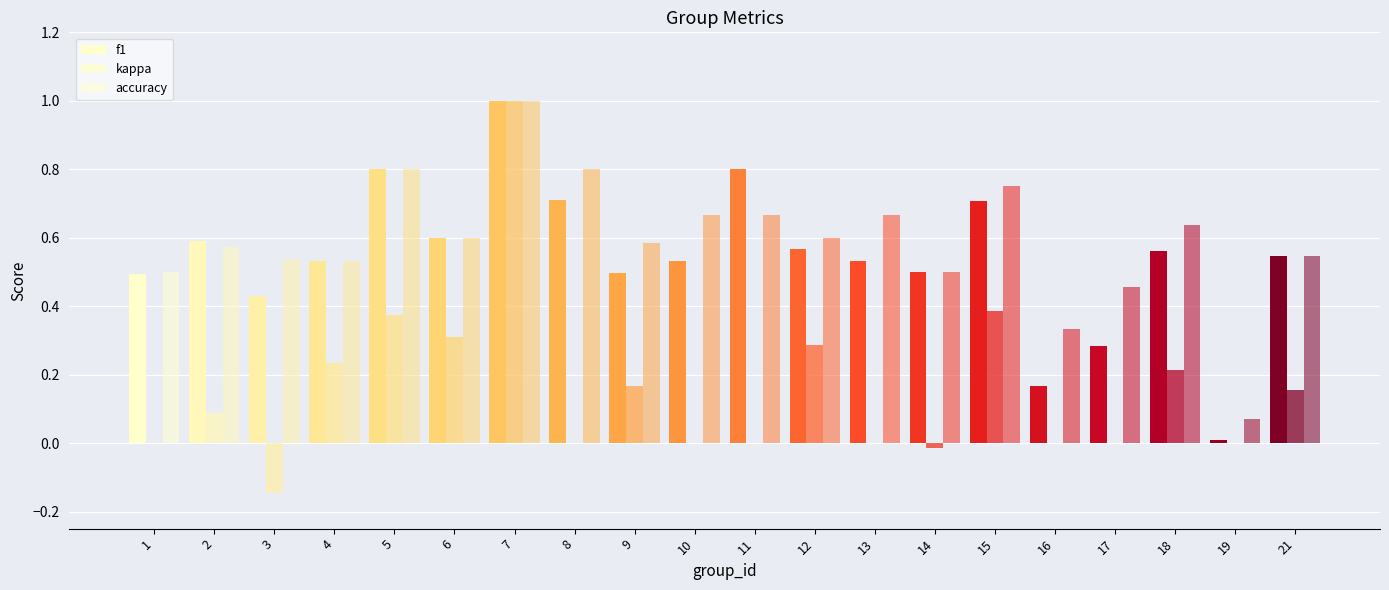

Which series changed the most between 10 and 15?

kappa